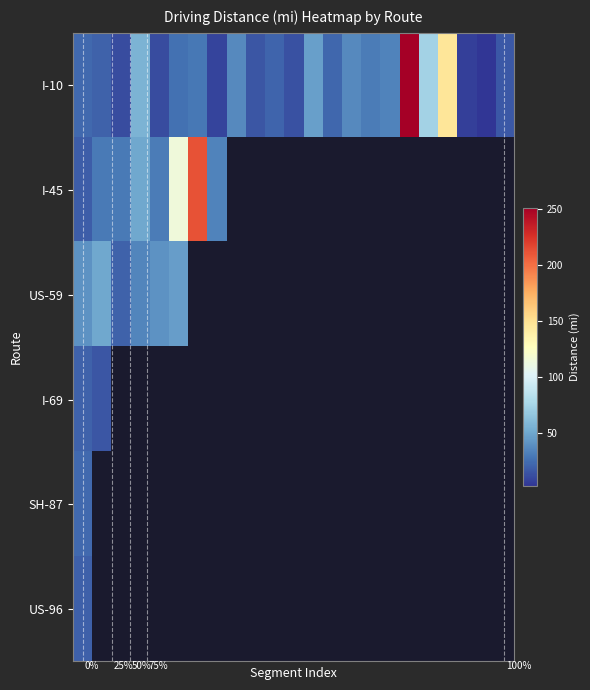

What is the sum of all I-10 values?

936.2